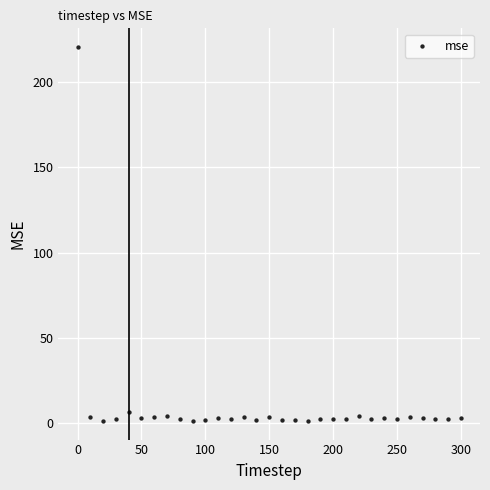

What is the range of X values (max minus min)?

300.0